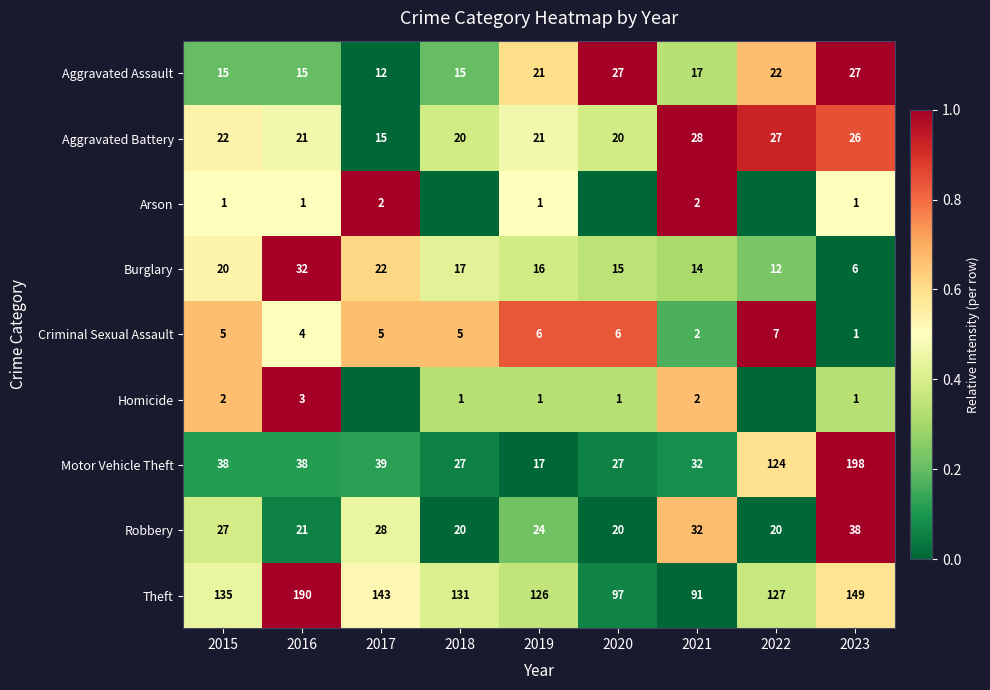

At which category is the sum across all series the highest?

2023